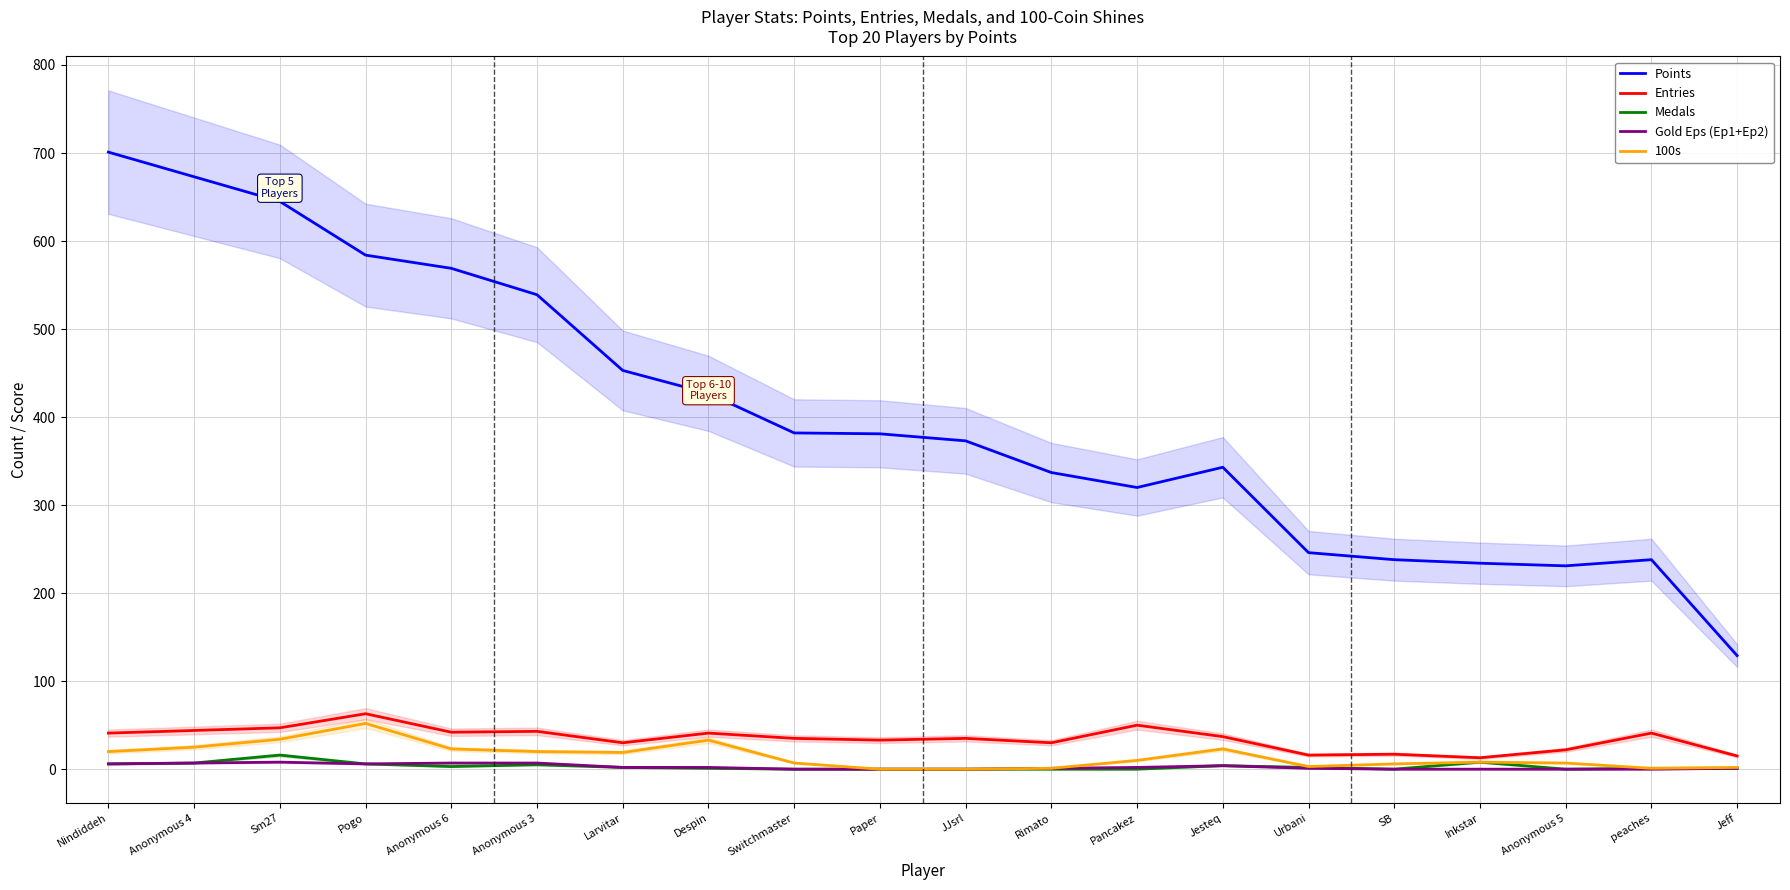

At which category does Entries reach its first local peak?

Pogo